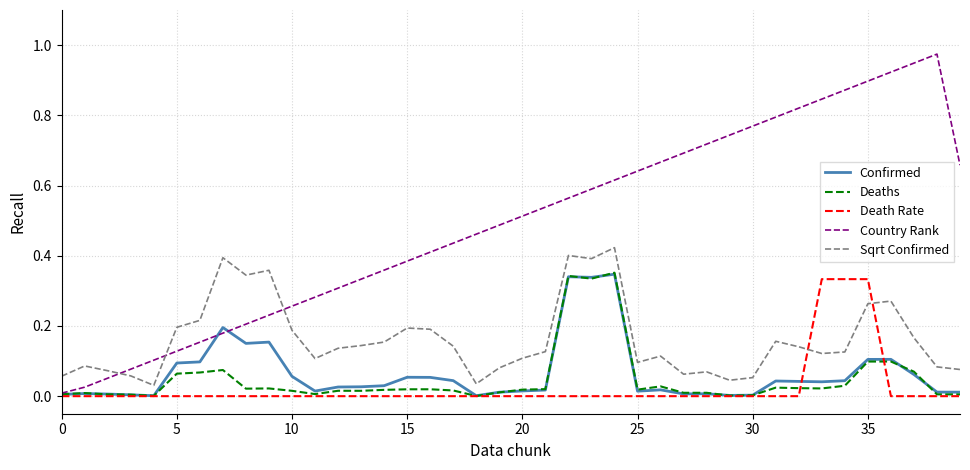

What are all the series names shown in the legend?

Confirmed, Deaths, Death Rate, Country Rank, Sqrt Confirmed